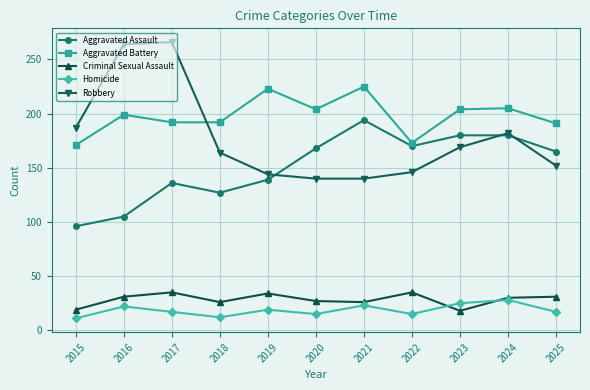

How many lines are shown in the chart?

5